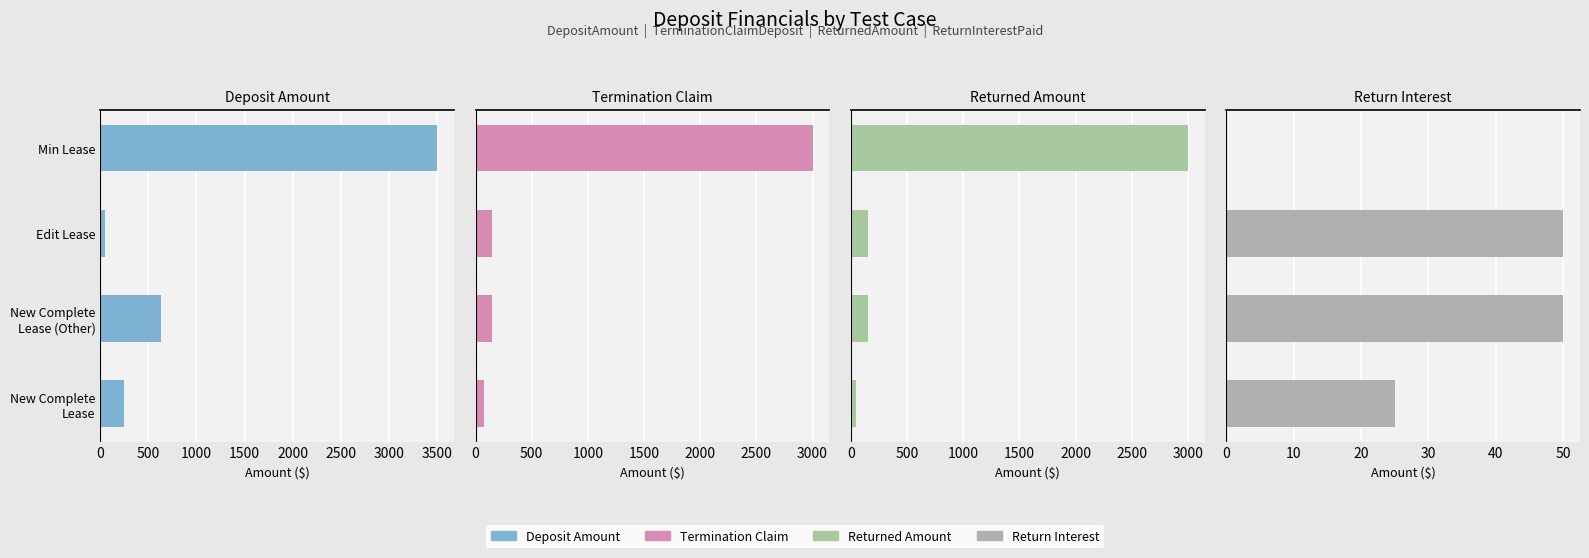

What is the value of the DepositAmount bar at the 2nd from the left?

632.0